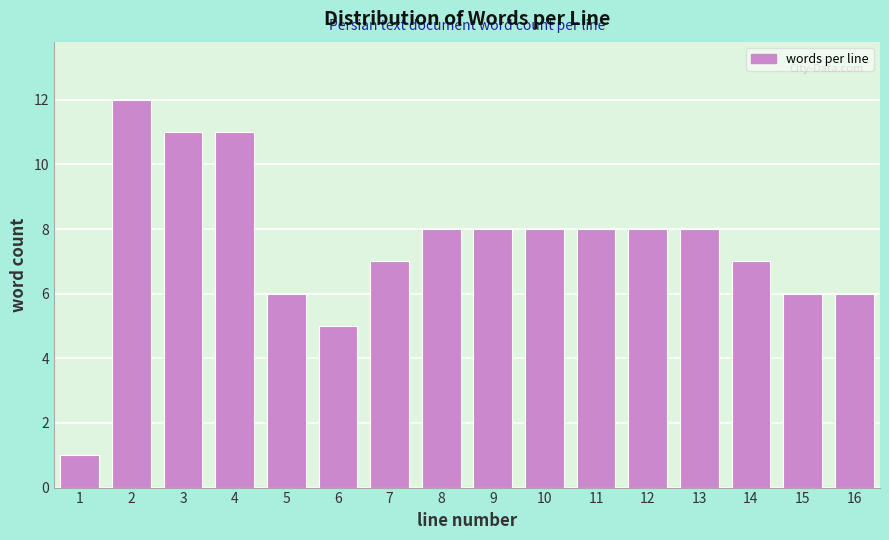

Reading left to right, extract all data points from this chart.

1=1	2=12	3=11	4=11	5=6	6=5	7=7	8=8	9=8	10=8	11=8	12=8	13=8	14=7	15=6	16=6